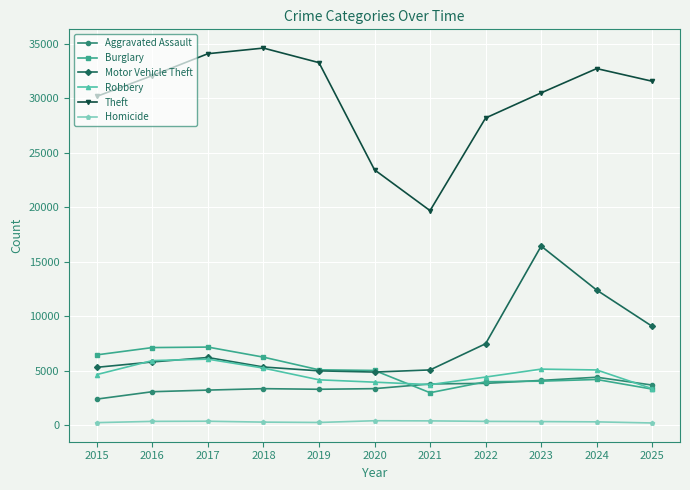

Which series has the largest total across all categories?

Theft